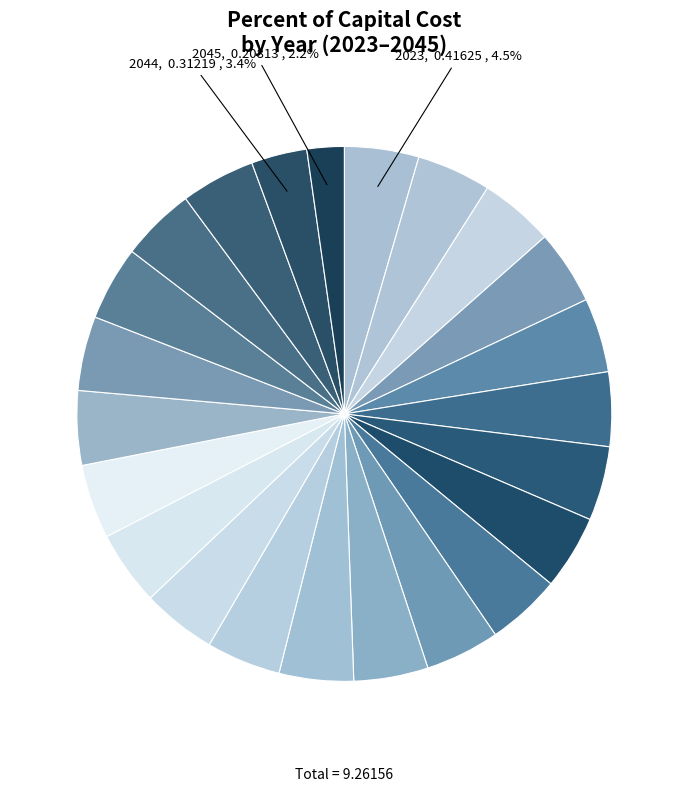

Is there a majority slice in this chart?

No